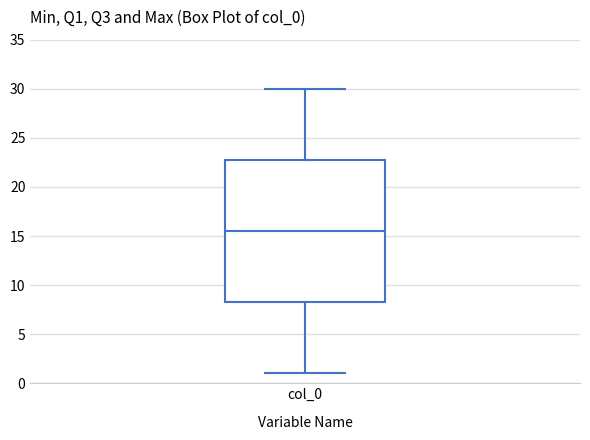

Where does the upper whisker of the box for col_0 end on the y-axis? The values are not printed on the chart, so give them approximately, as read against the axis.

30.0